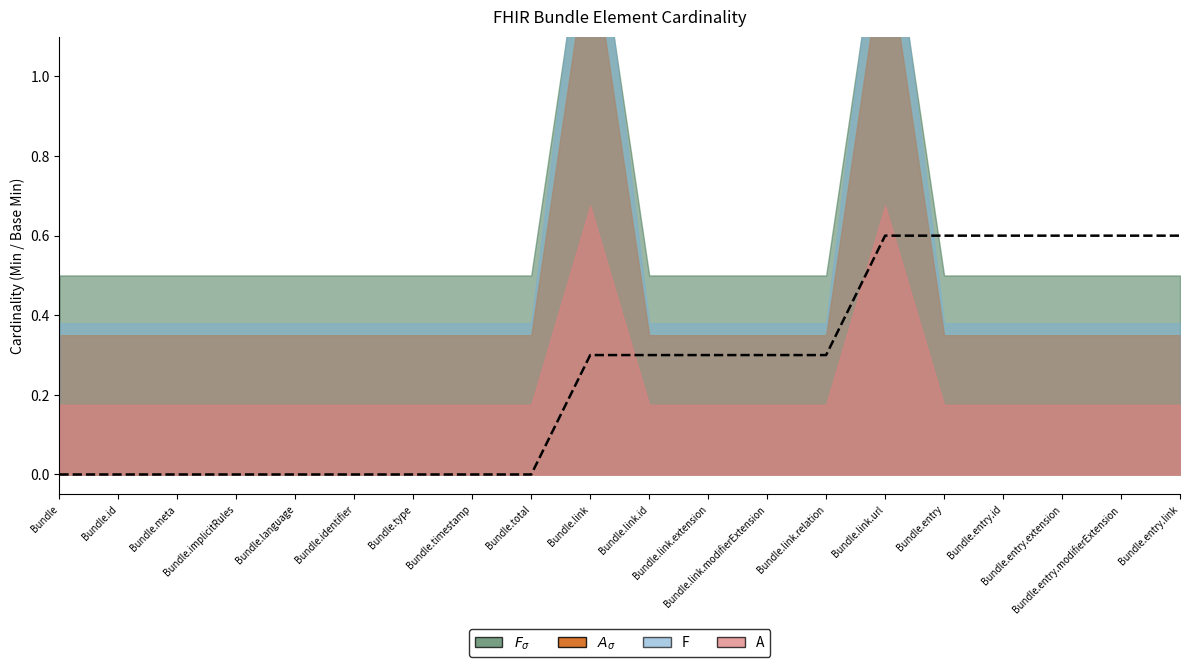

Is the value of Base Min at Bundle.link.id greater than the value of Min at Bundle.link.id?

No